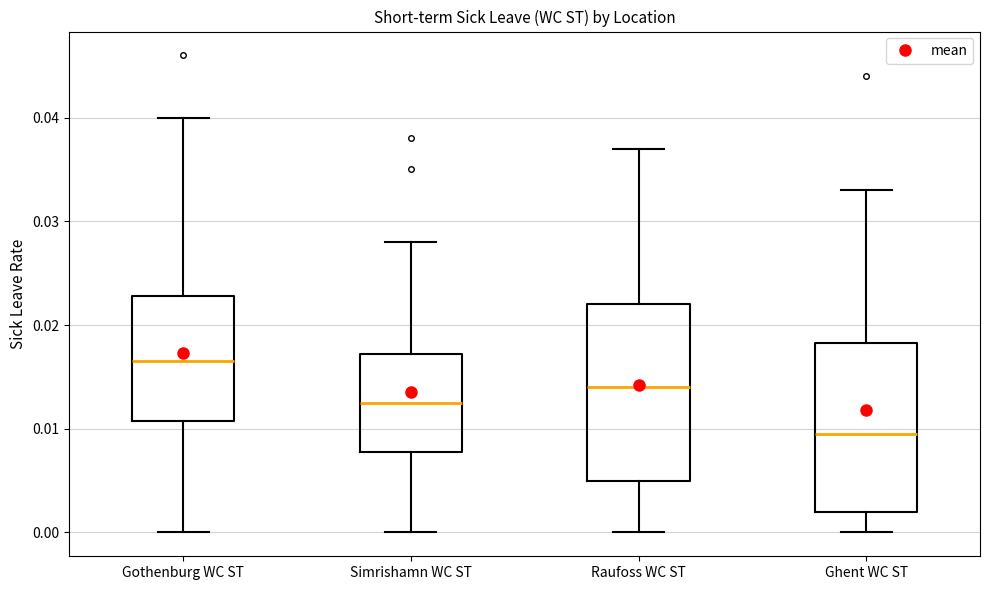

Reading left to right, read every box against the y-axis: the position of its median line, the range the box covers, and the ends of its whiskers. The values are not printed on the chart, so give them approximately, as read against the axis.

Gothenburg WC ST: median 0.017, box 0.011 to 0.023, whiskers 0.000 to 0.040
Simrishamn WC ST: median 0.013, box 0.008 to 0.017, whiskers 0.000 to 0.028
Raufoss WC ST: median 0.014, box 0.005 to 0.022, whiskers 0.000 to 0.037
Ghent WC ST: median 0.010, box 0.002 to 0.018, whiskers 0.000 to 0.033